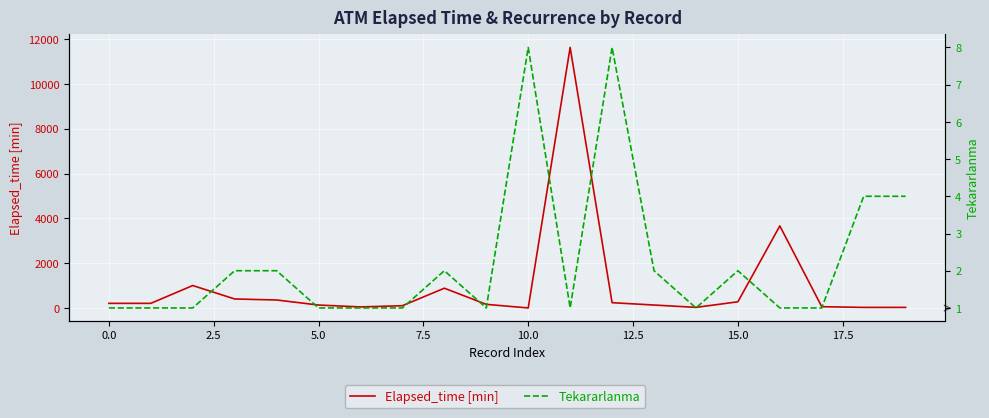

Reading left to right, what are all the values shown in this chart?

Elapsed_time [min]: 210	210	1005	405	360	135	50	105	885	165	5	11630	240	135	30	280	3665	60	30	30
Tekararlanma: 1	1	1	2	2	1	1	1	2	1	8	1	8	2	1	2	1	1	4	4